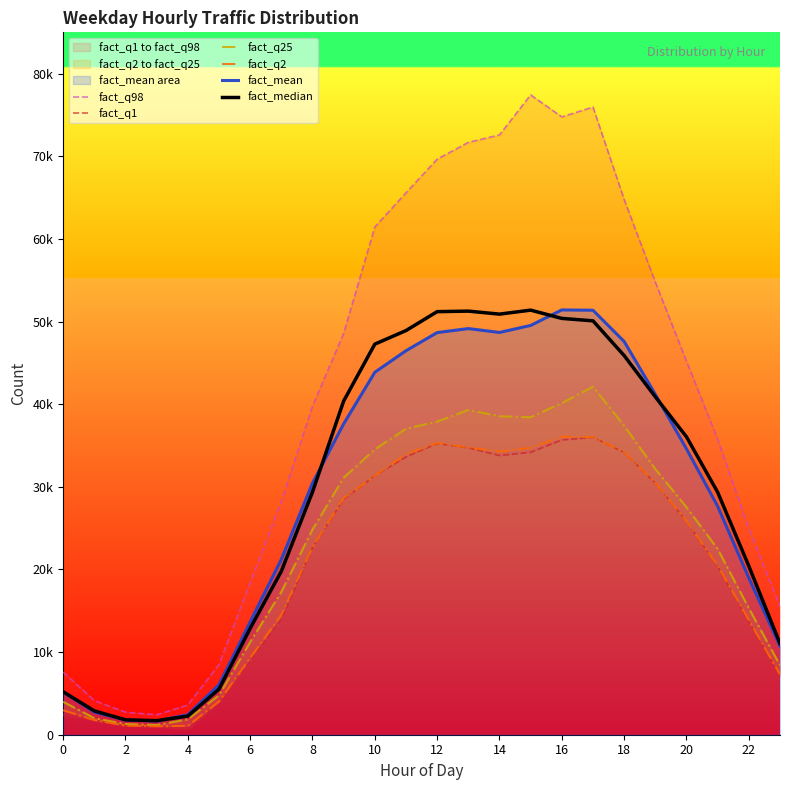

How many data points in fact_mean are less than 34592?

12